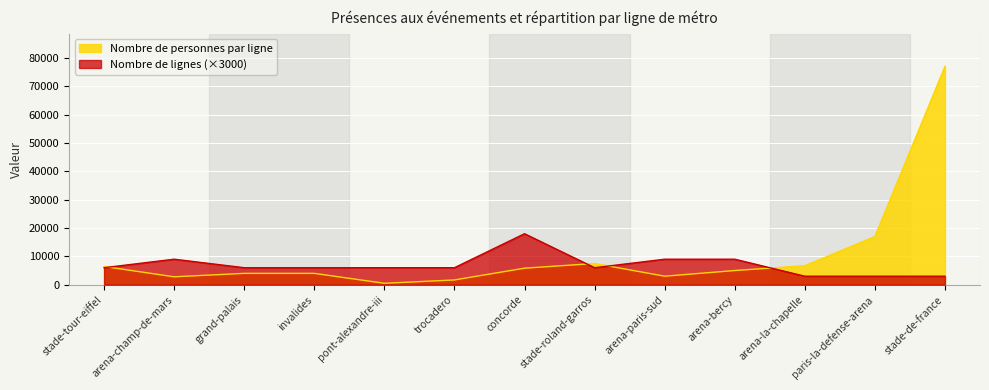

What is the label of the 5th point from the right?

arena-paris-sud